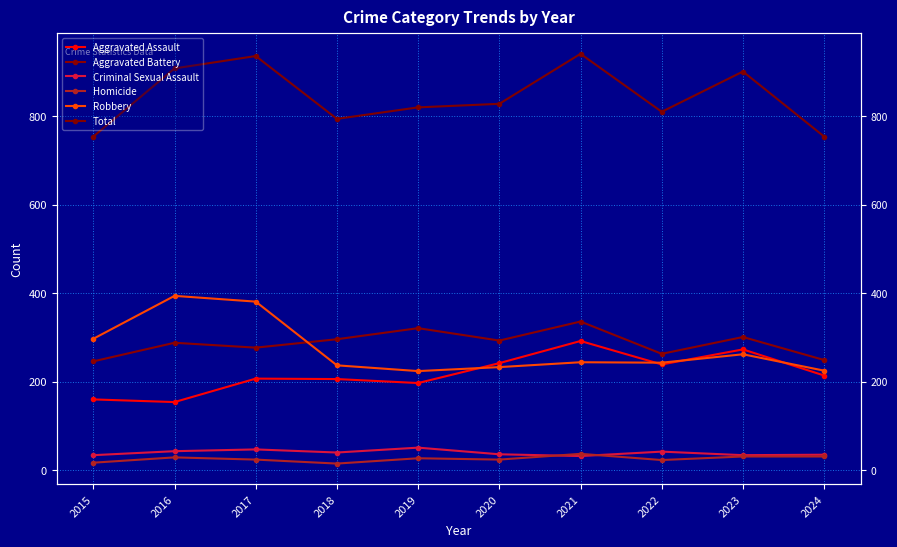

Which category has the highest value in the Criminal Sexual Assault series?

2019